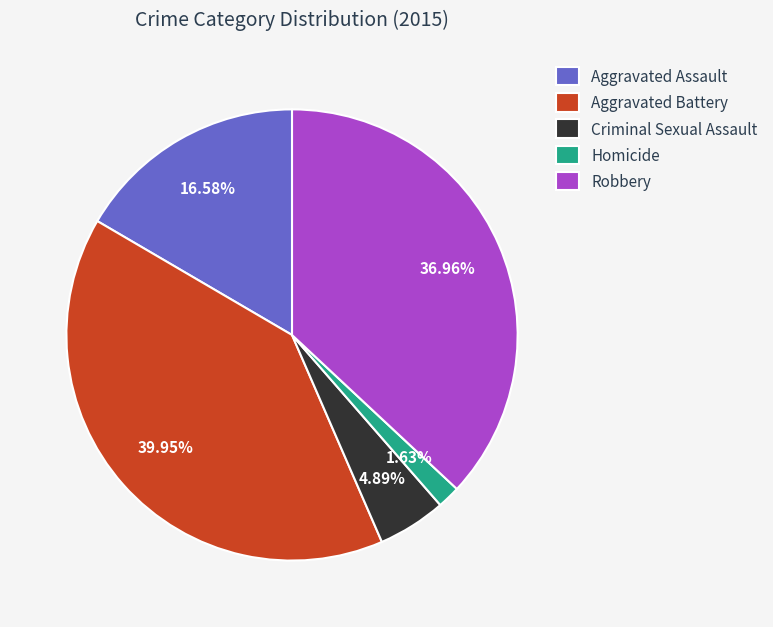

Rank the categories by value from lowest to highest.

Homicide, Criminal Sexual Assault, Aggravated Assault, Robbery, Aggravated Battery